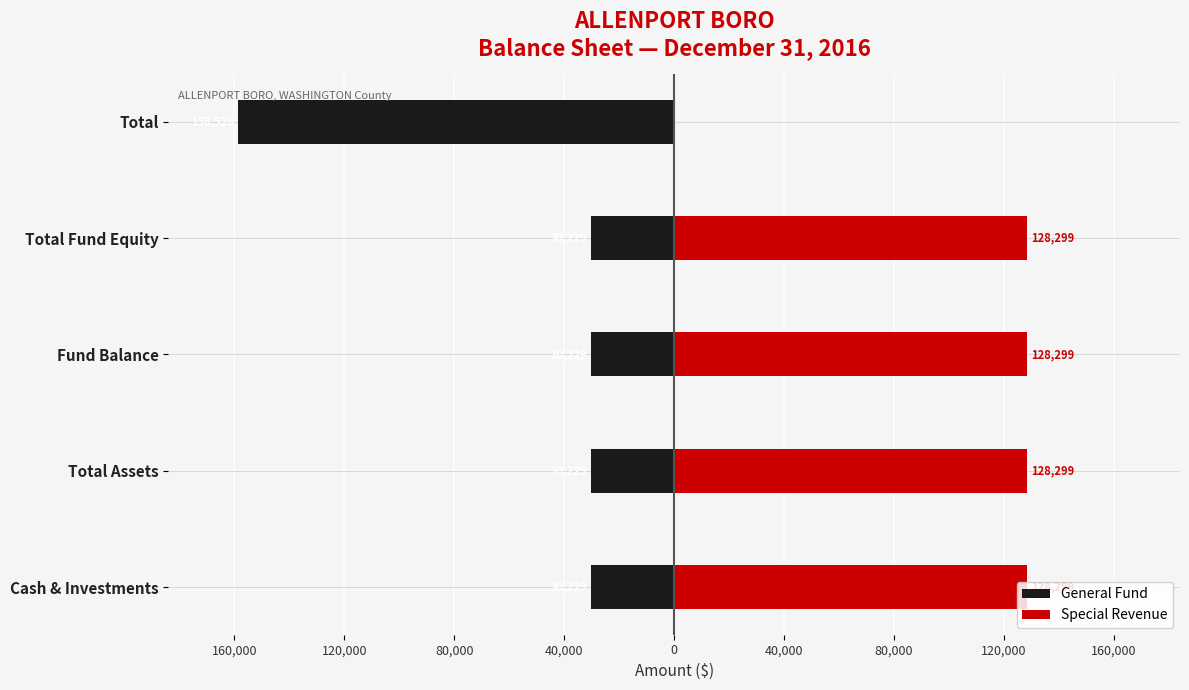

List the series in order of their overall mean, lowest first.

General Fund, Special Revenue